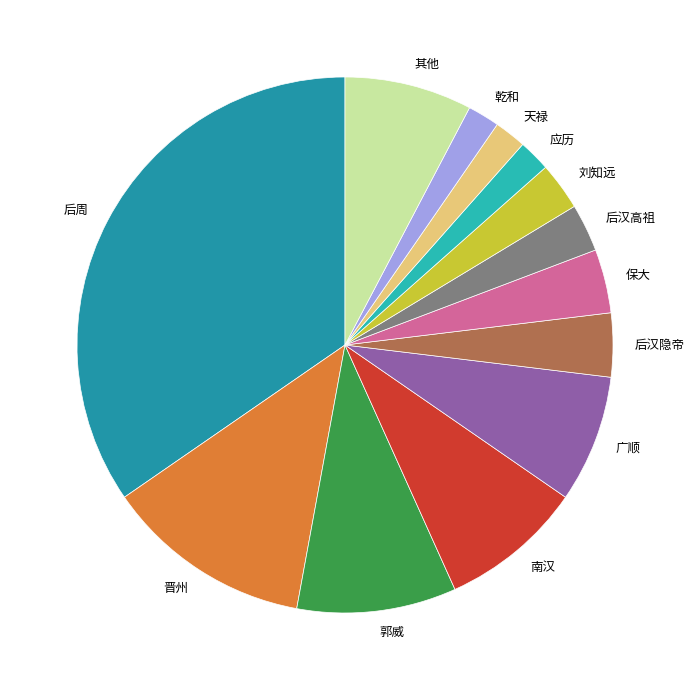

Combined, do 晋州 and 乾和 account for over 50%?

No